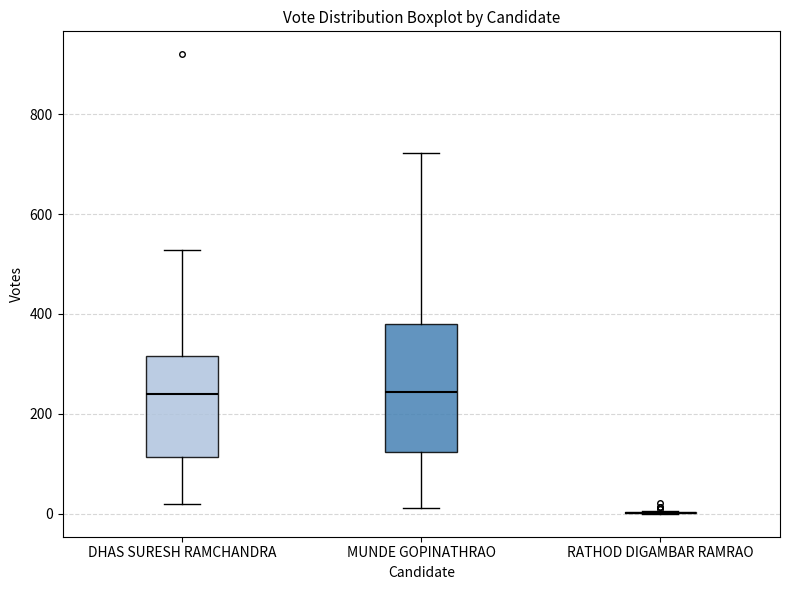

Which box is the tallest, from its lower edge to its upper edge?

MUNDE GOPINATHRAO